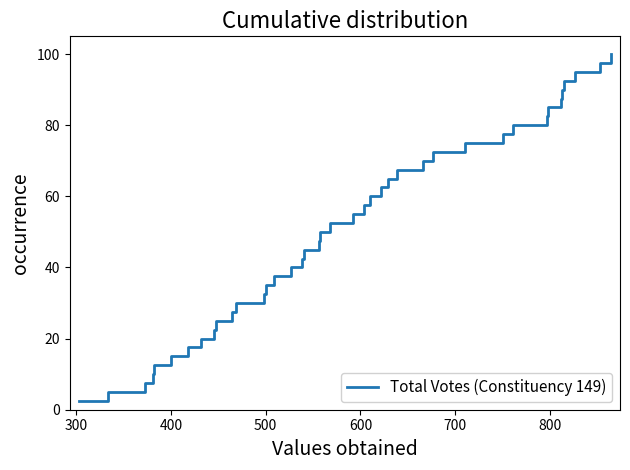

What is the difference between the maximum and minimum values?

97.5